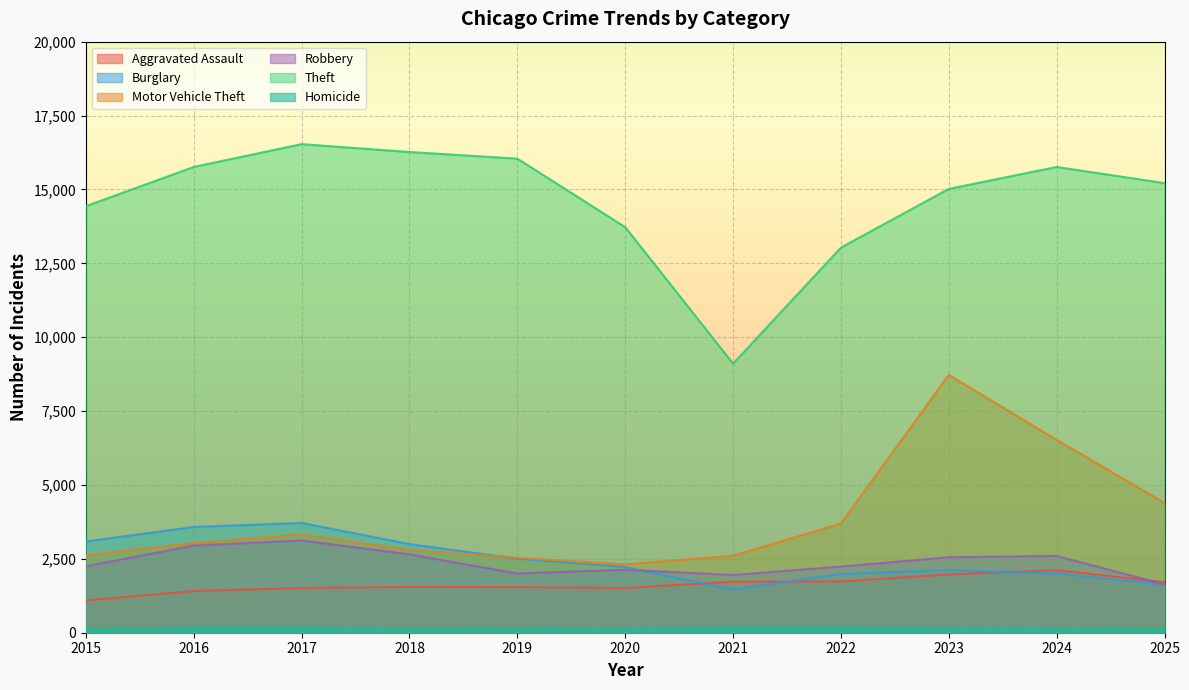

Which series has the largest range (max minus min)?

Theft